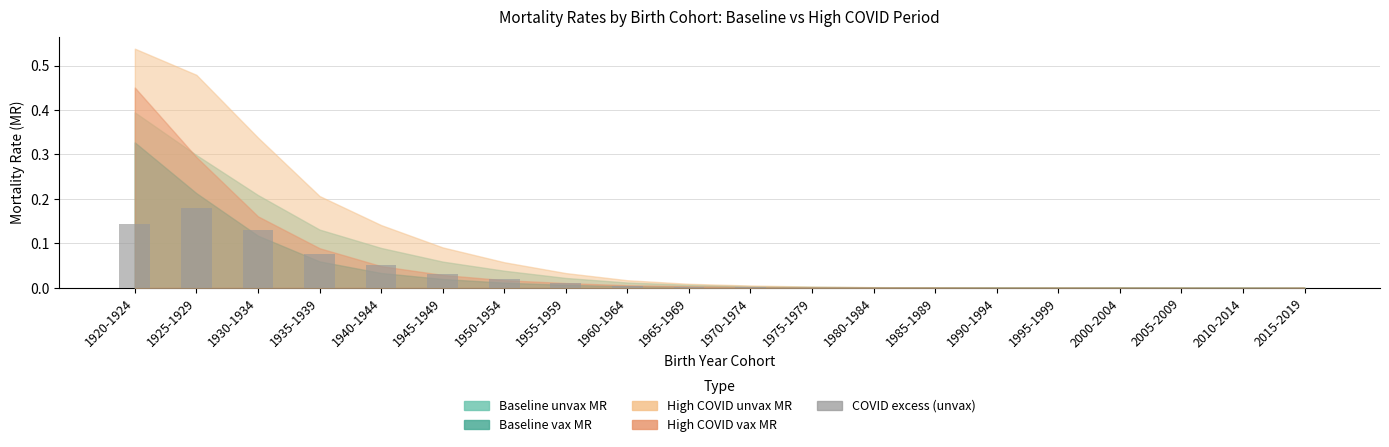

Does the chart contain stacked bars?

No